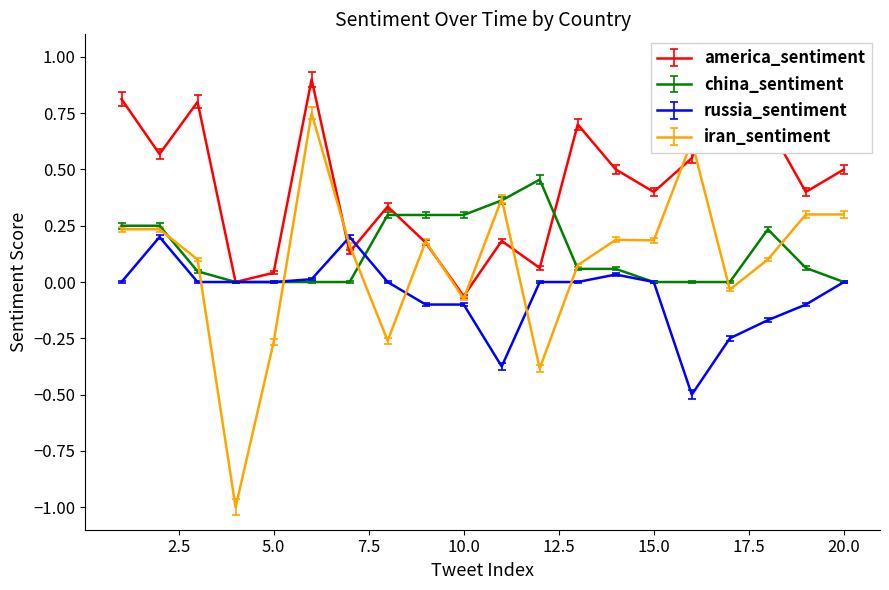

How many series are shown in this chart?

4